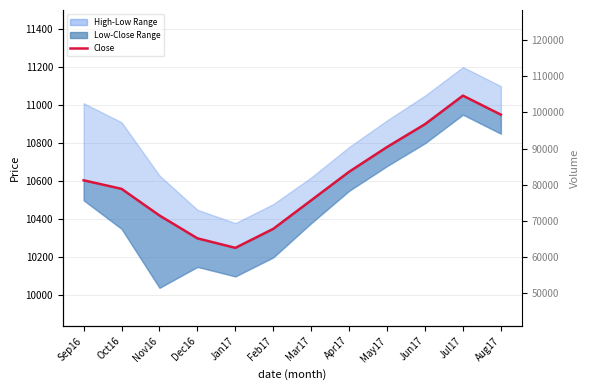

Does the chart display data point markers on the line(s)?

No